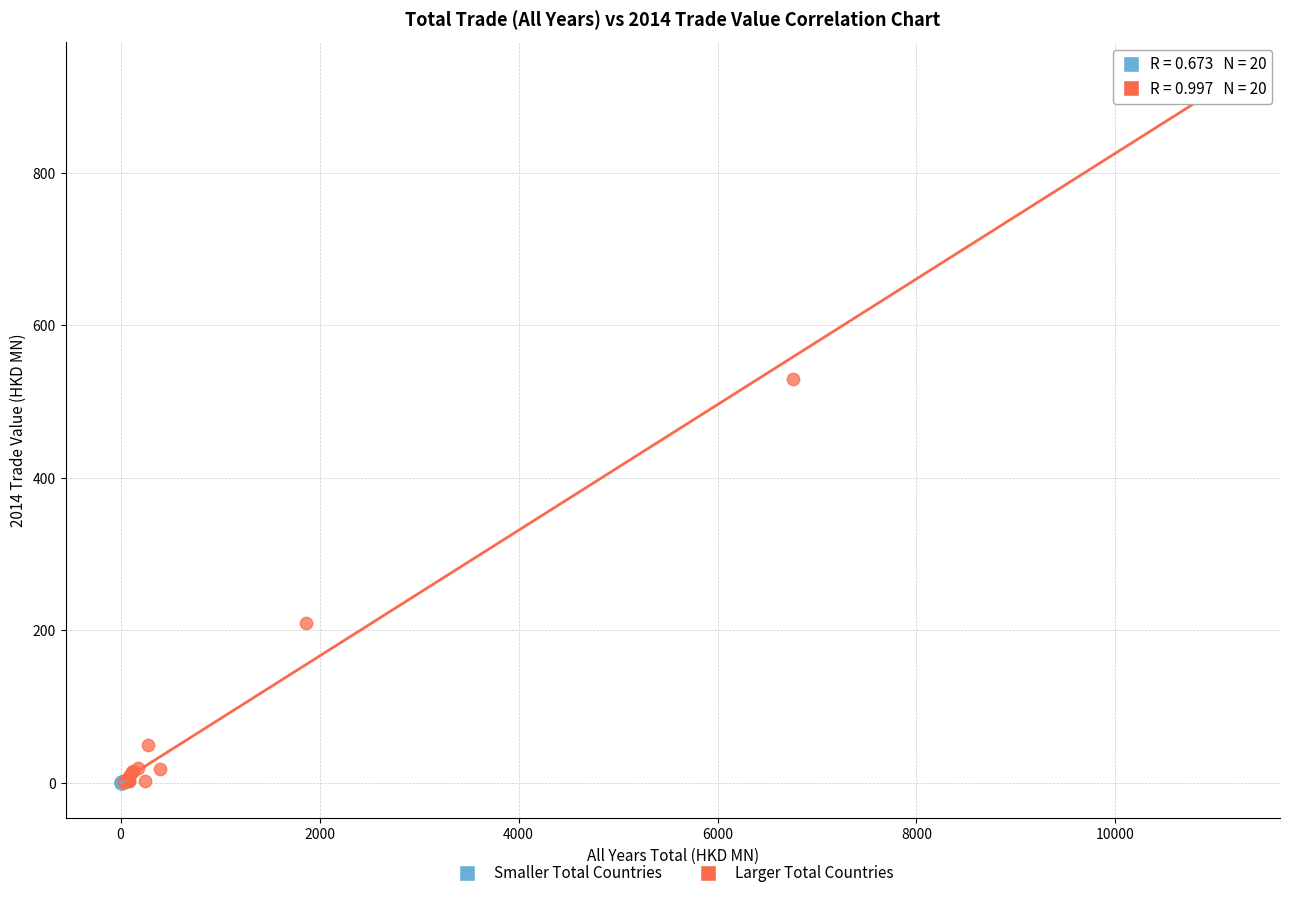

Which series has the widest spread of Y values?

Larger Total Countries